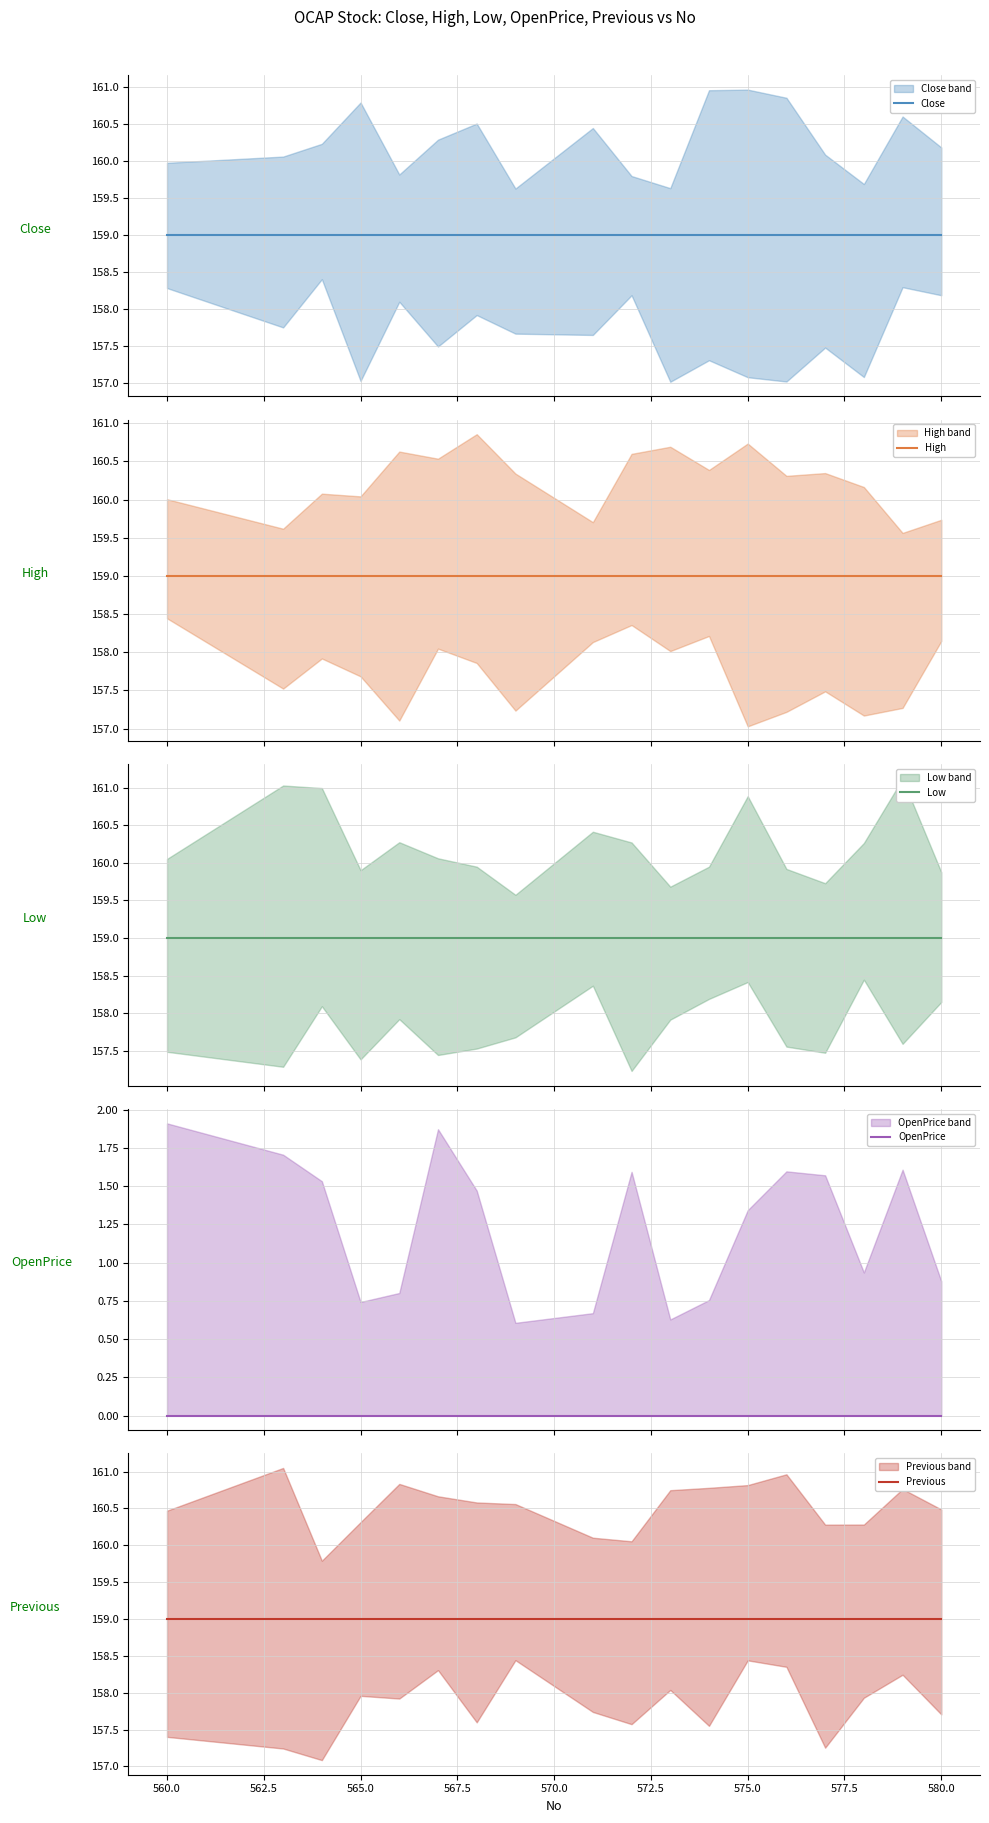

Between 565.0 and 570.0, which series saw the biggest shift?

Close